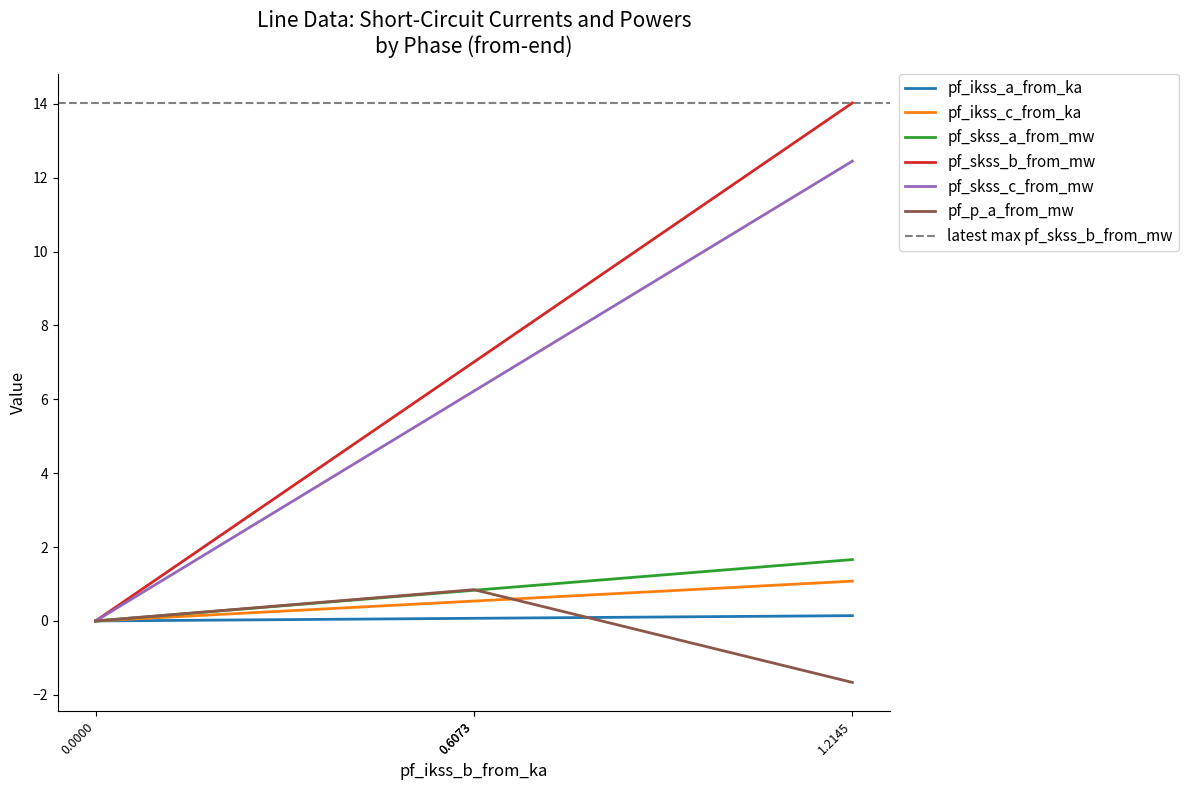

How many series are shown in this chart?

6